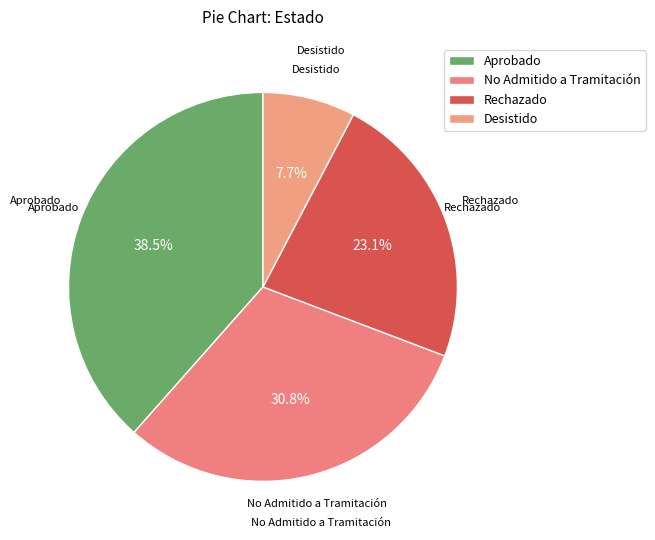

Count the number of slices in the pie.

4